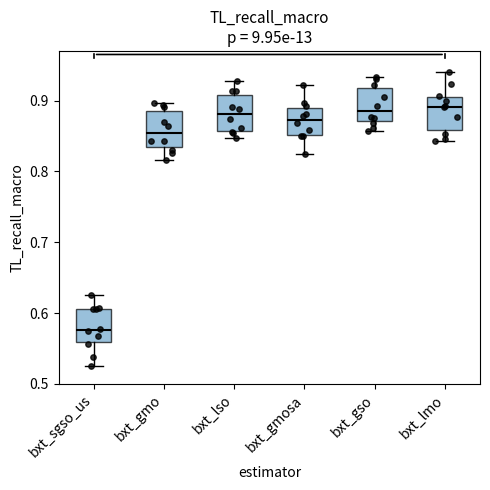

Where does the median line of the box for bxt_gmo sit on the y-axis? The values are not printed on the chart, so give them approximately, as read against the axis.

0.85